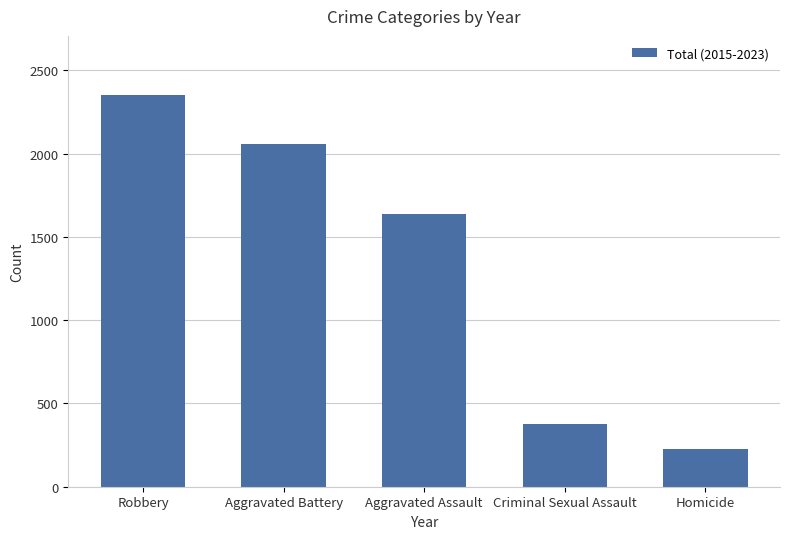

What is the maximum value shown in the chart?

2353